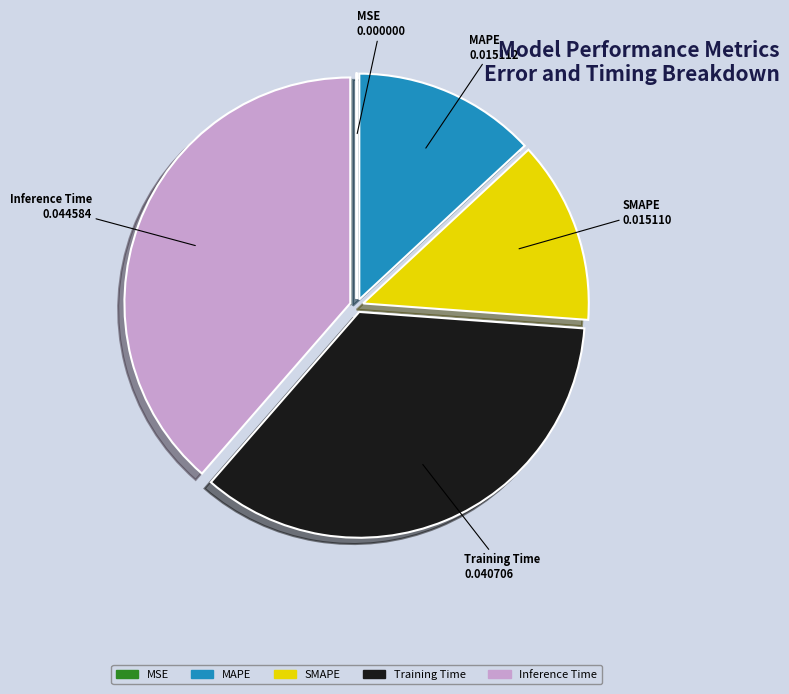

Which slice is the largest?

Inference Time